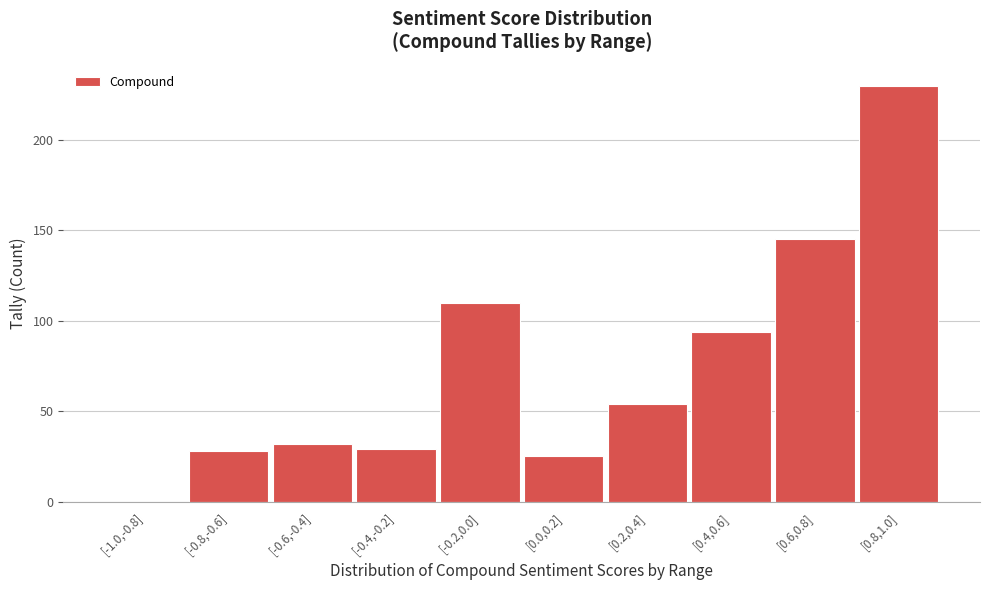

Reading left to right, transcribe all the data shown in this chart.

[-1.0,-0.8]=0	[-0.8,-0.6]=28	[-0.6,-0.4]=32	[-0.4,-0.2]=29	[-0.2,0.0]=110	[0.0,0.2]=25	[0.2,0.4]=54	[0.4,0.6]=94	[0.6,0.8]=145	[0.8,1.0]=230